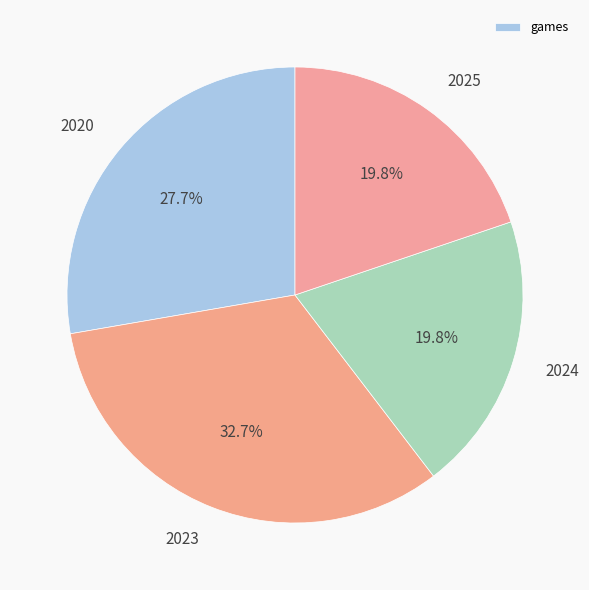

What percentage is the 2024 slice, to the nearest percent?

20%